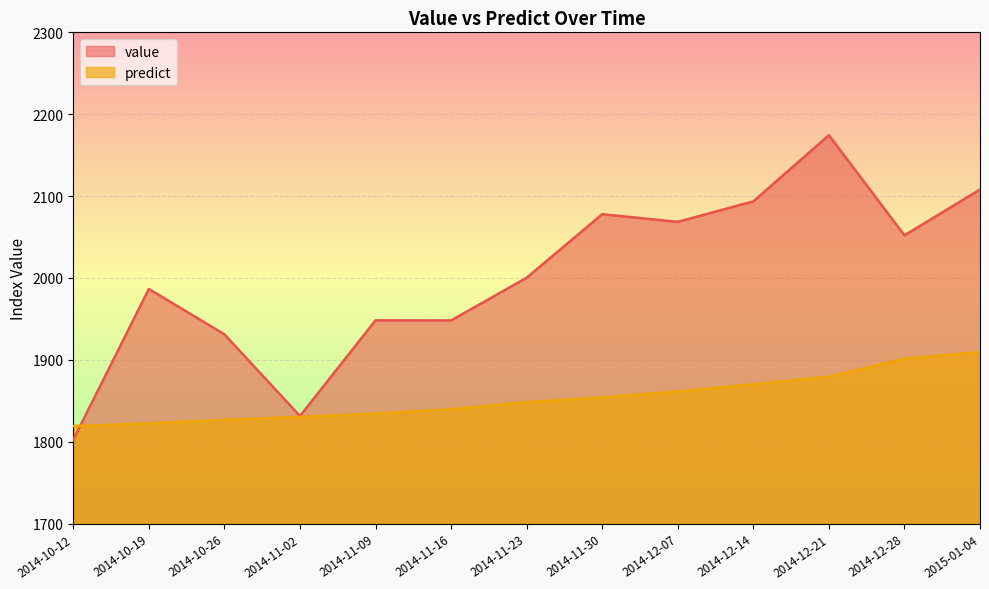

Which has a higher value, 2014-11-30 or 2014-12-14?

2014-12-14